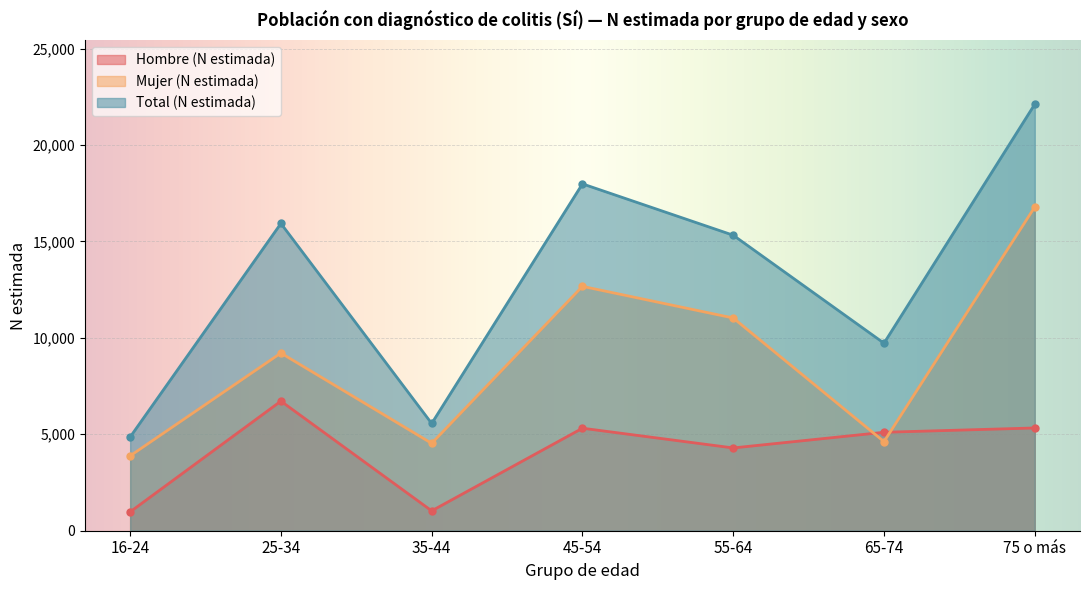

What are all the series names shown in the legend?

Hombre (N estimada), Mujer (N estimada), Total (N estimada)